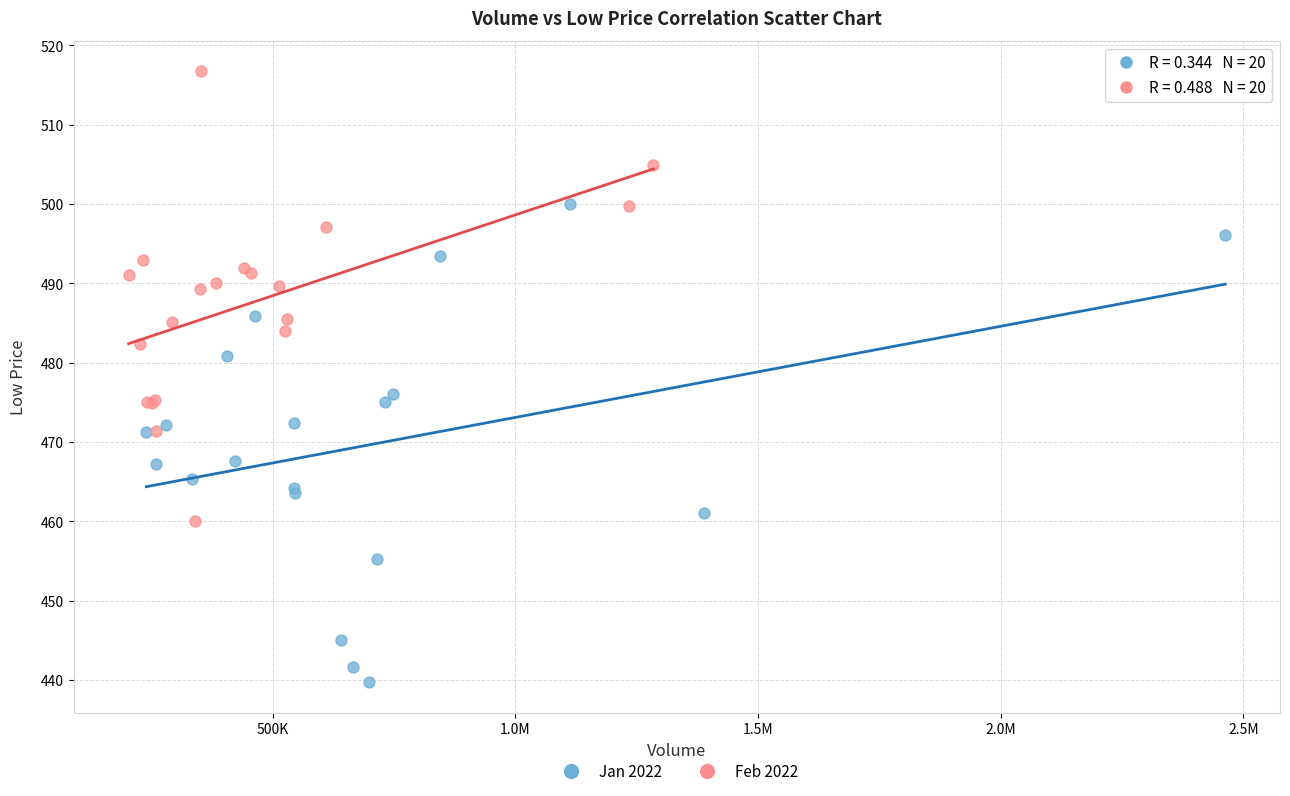

What are all the series names shown in the legend?

Jan 2022, Feb 2022